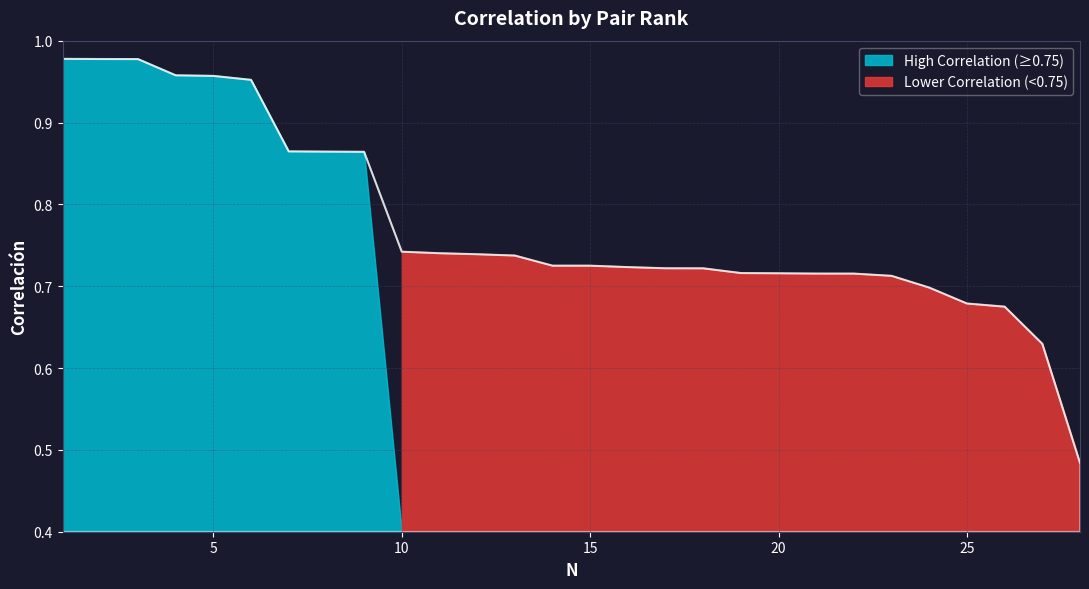

List the labels in order of value, smallest first.

28, 27, 26, 25, 24, 23, 22, 21, 20, 19, 18, 17, 16, 15, 14, 13, 12, 11, 10, 9, 8, 7, 6, 5, 4, 3, 2, 1